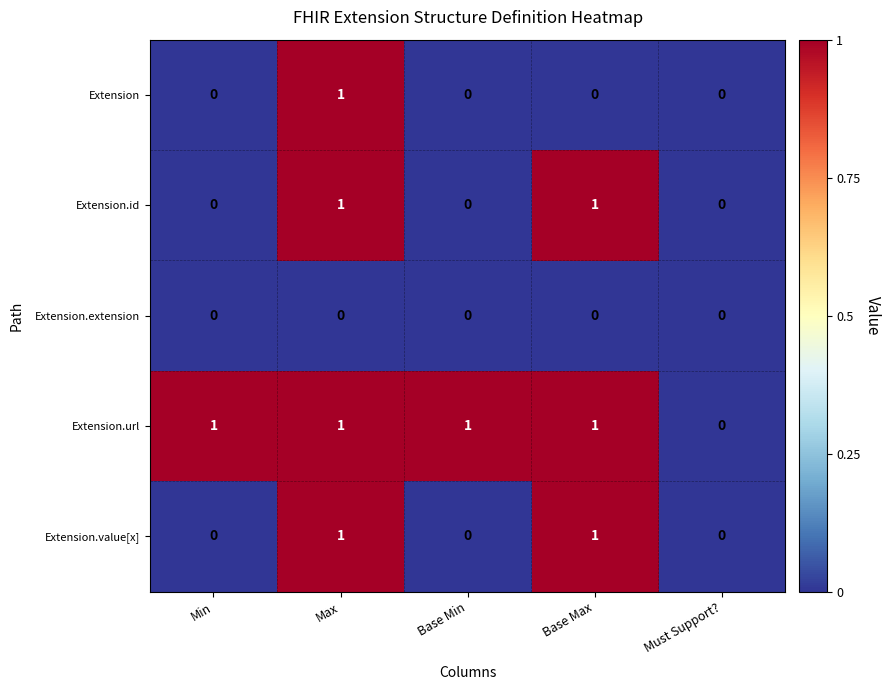

How many series are shown in this chart?

5